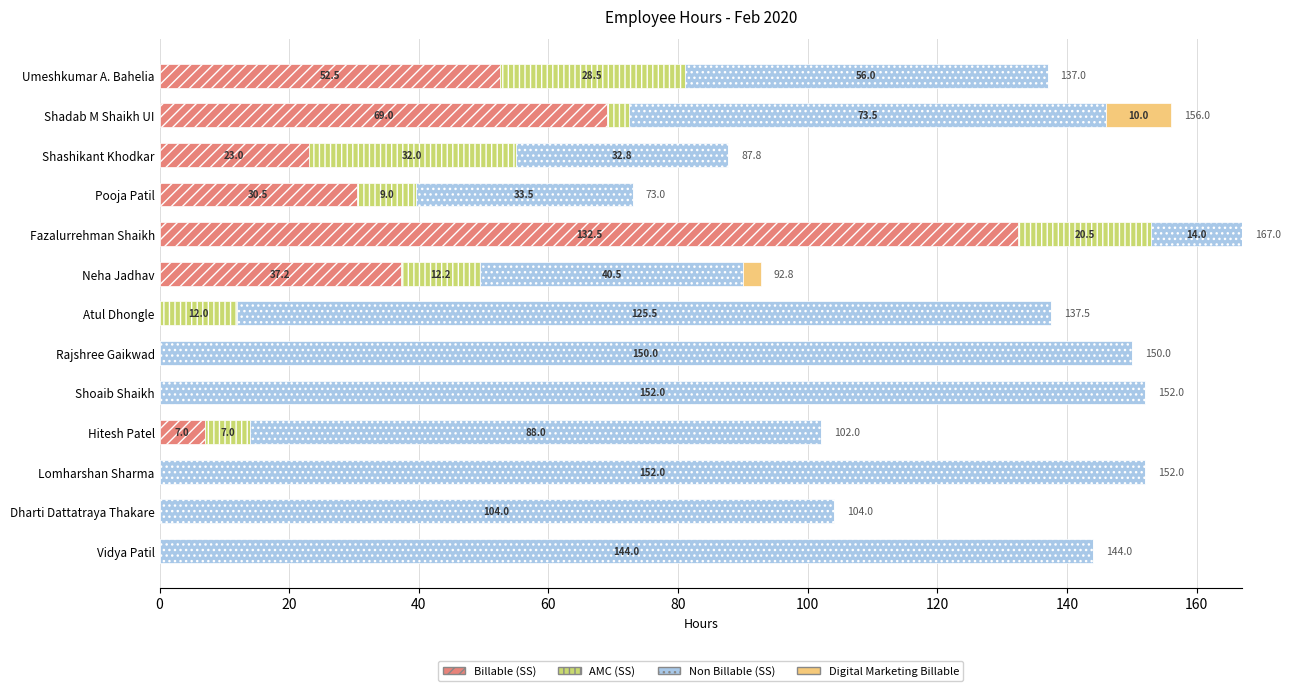

What is the highest value of the Billable (SS) series?

132.5